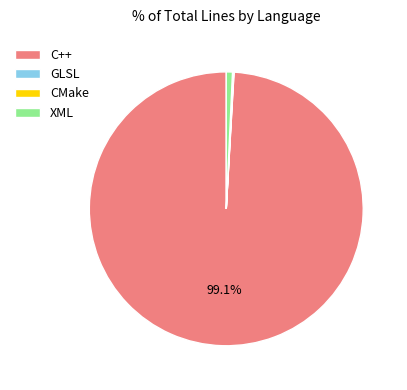

What is the largest slice in the pie chart?

C++